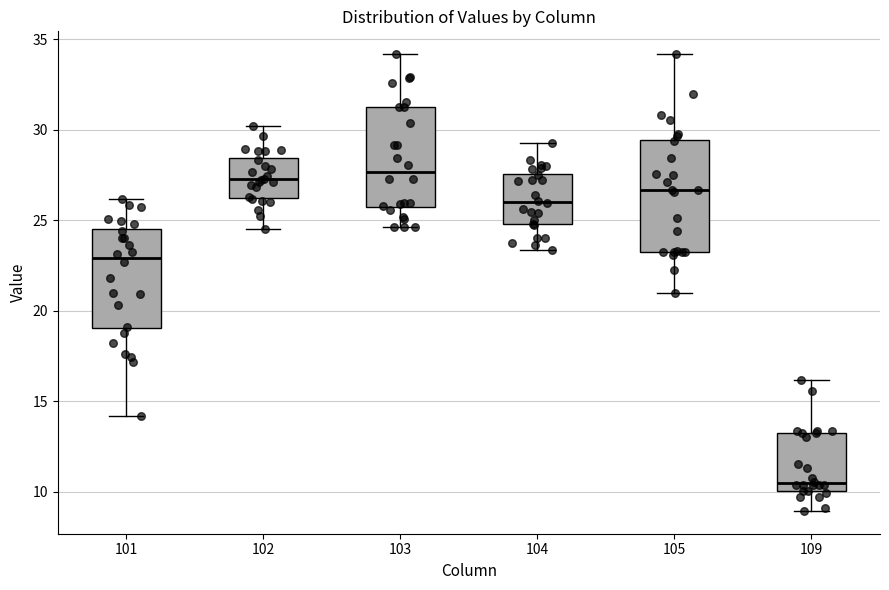

Where does the upper whisker of the box at x = 104 end on the y-axis? The values are not printed on the chart, so give them approximately, as read against the axis.

29.5